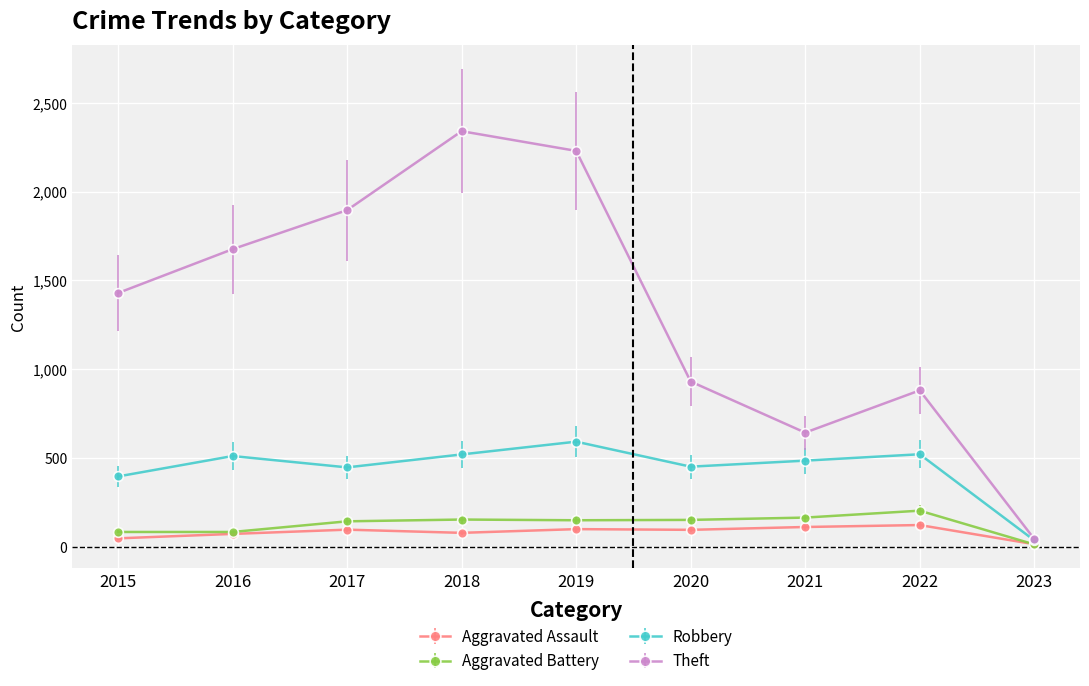

True or false: Aggravated Assault and Theft intersect in this chart.

False